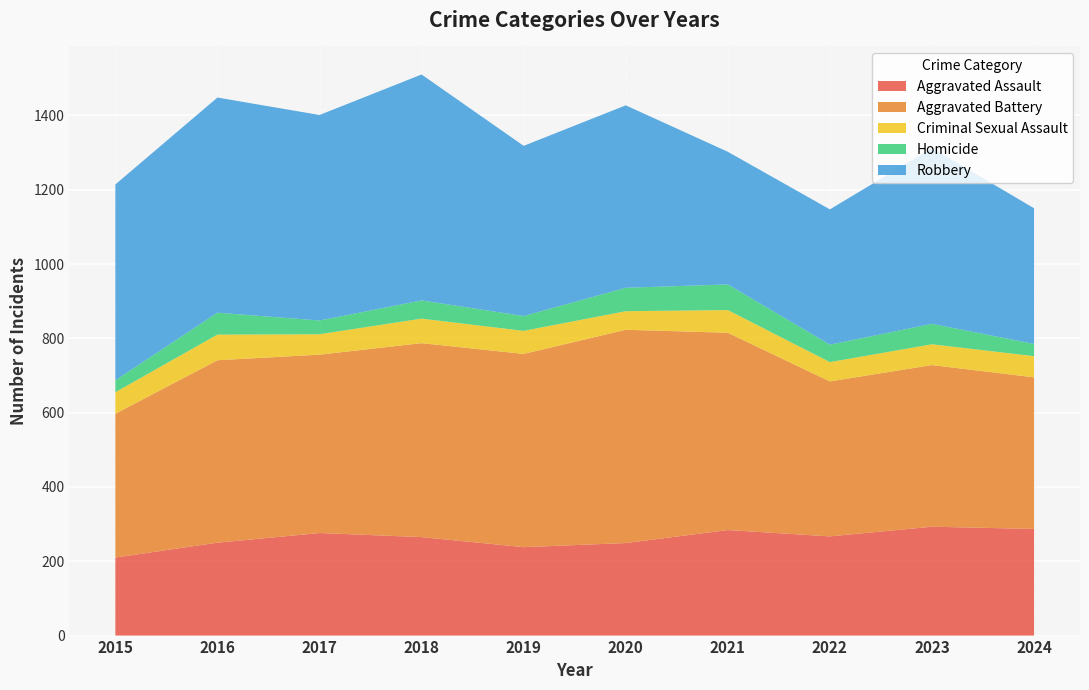

Reading right to left, what are all the values shown in this chart?

Aggravated Assault: 287	293	267	284	249	238	265	276	250	210
Aggravated Battery: 408	435	417	531	574	520	522	480	491	387
Criminal Sexual Assault: 57	56	52	61	50	62	66	55	69	58
Homicide: 33	55	47	69	63	40	49	37	59	32
Robbery: 365	473	364	357	491	458	608	553	579	527